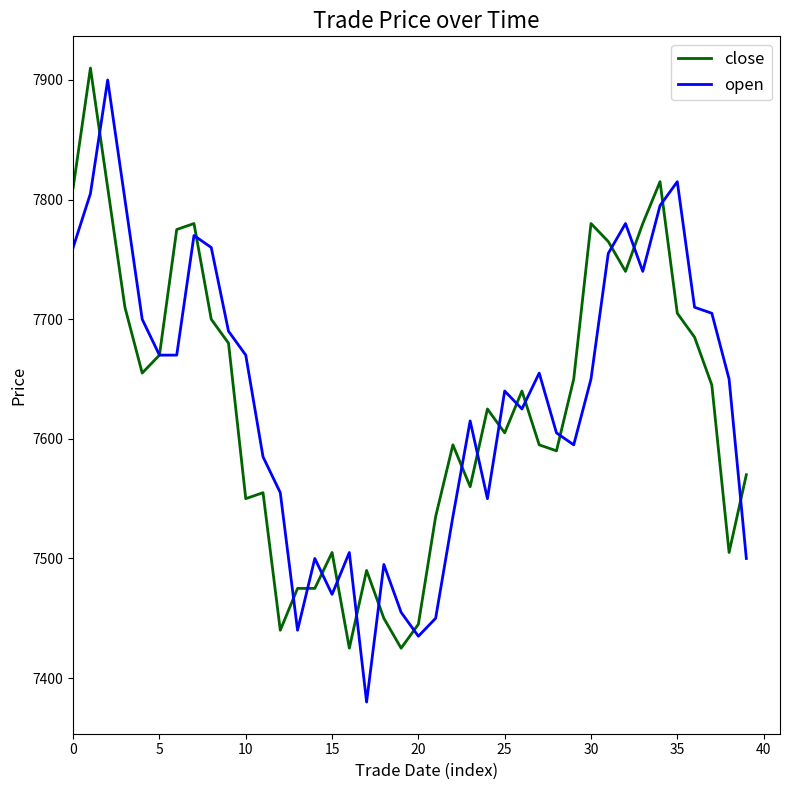

True or false: open and close cross at least once.

True